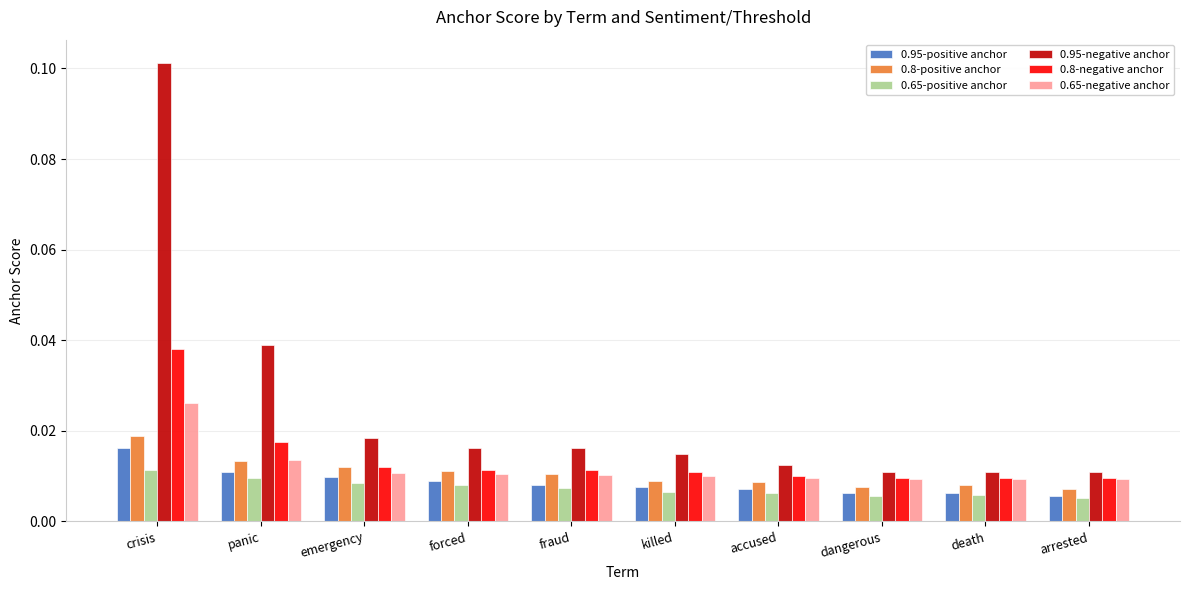

Between crisis and accused, which series saw the biggest shift?

0.95-negative anchor